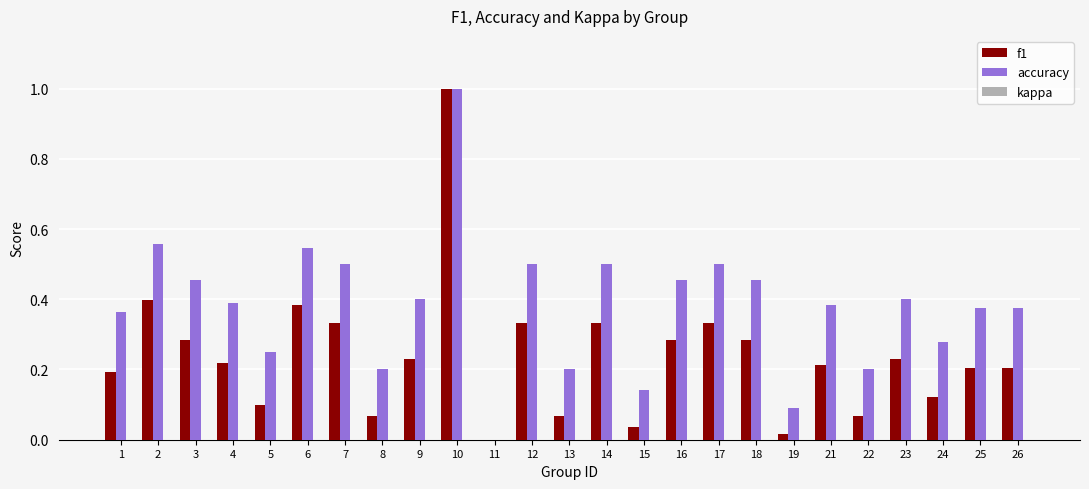

Which series has the largest total across all categories?

accuracy